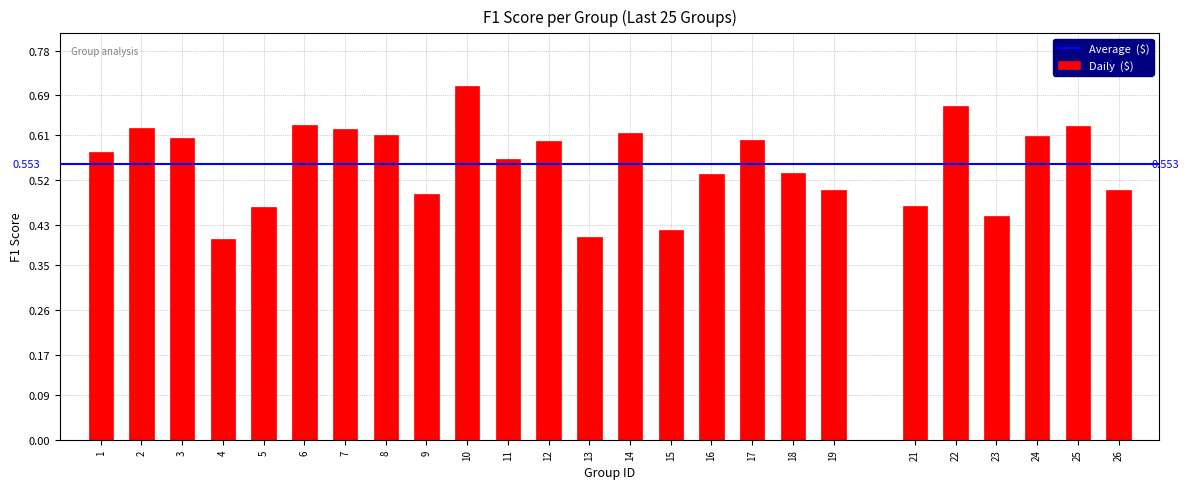

Are the bars horizontal?

No